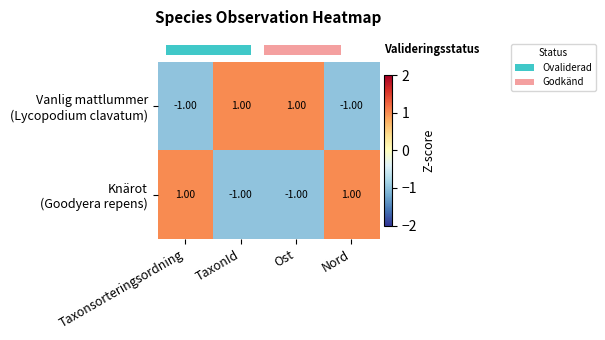

What is the difference between the highest and lowest values at TaxonId?

2